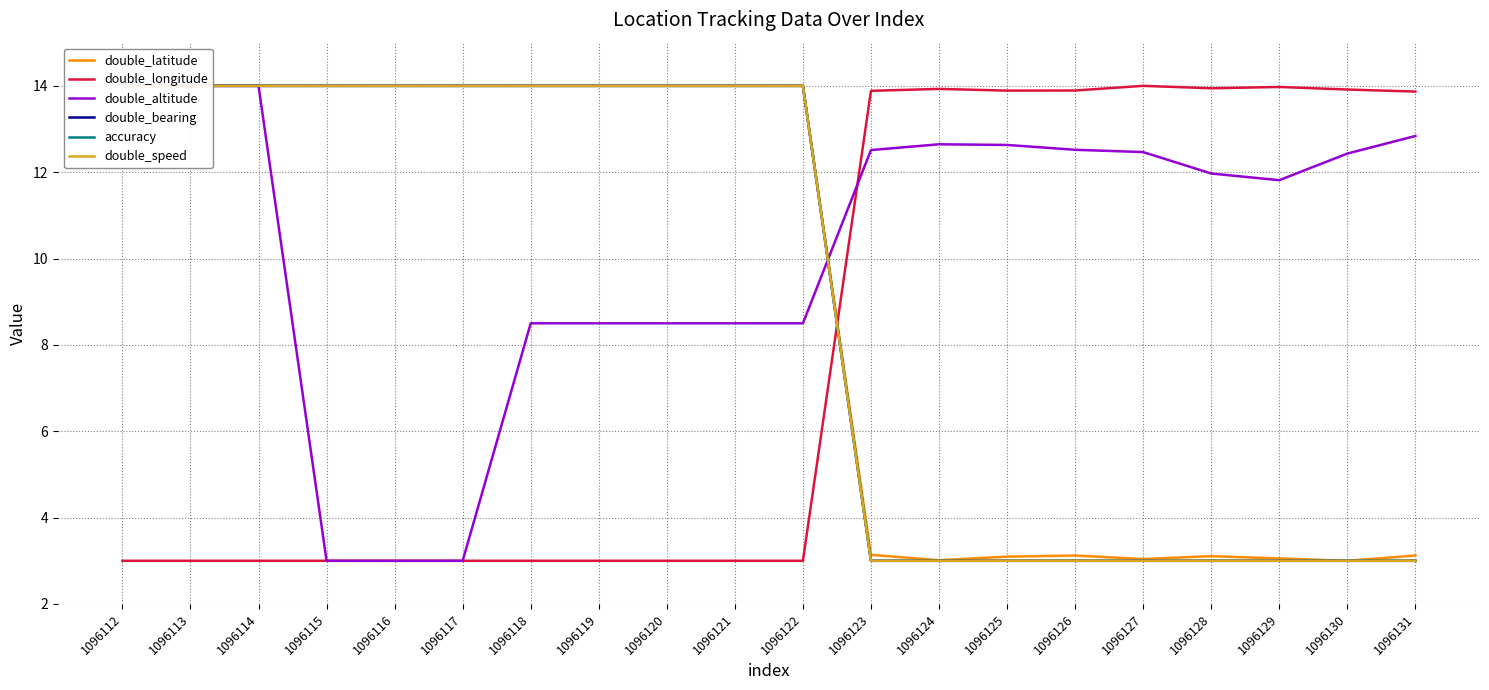

What is the difference between the second highest and minimum values in the double_bearing series?

11.0